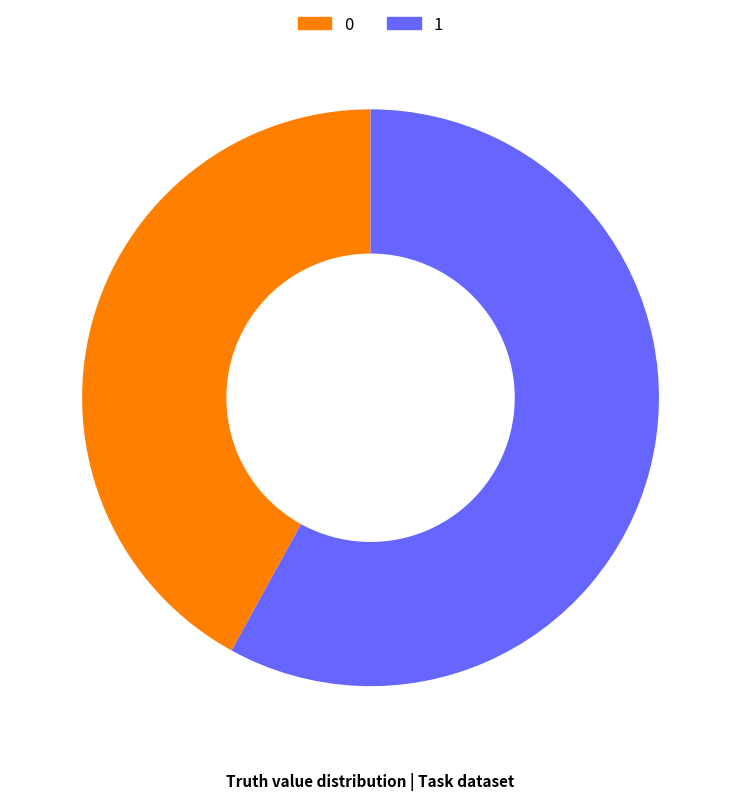

Is the sum of 1 and 0 greater than half?

Yes